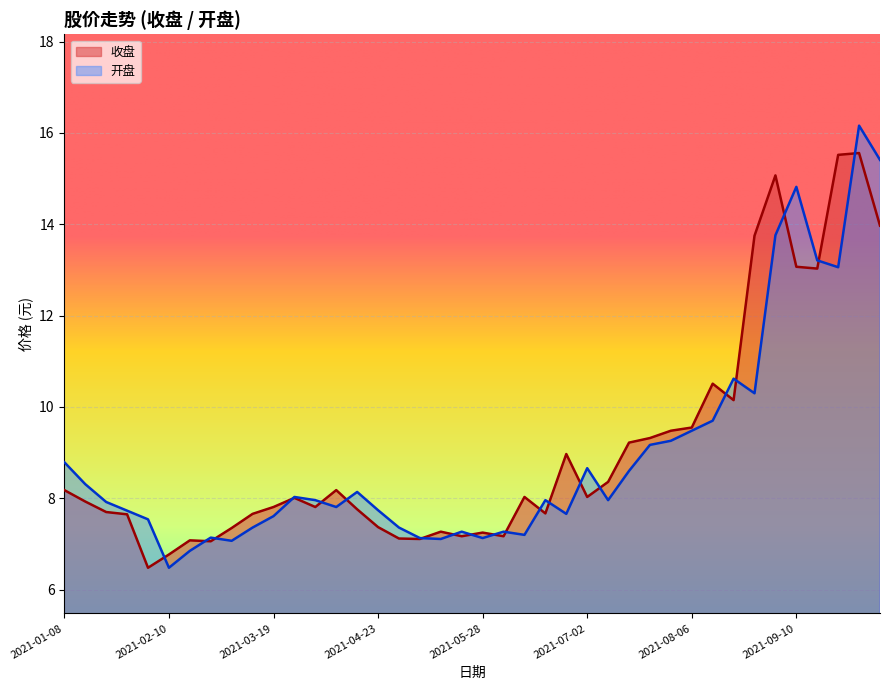

At which category does the chart reach its peak across all series?

2021-09-30